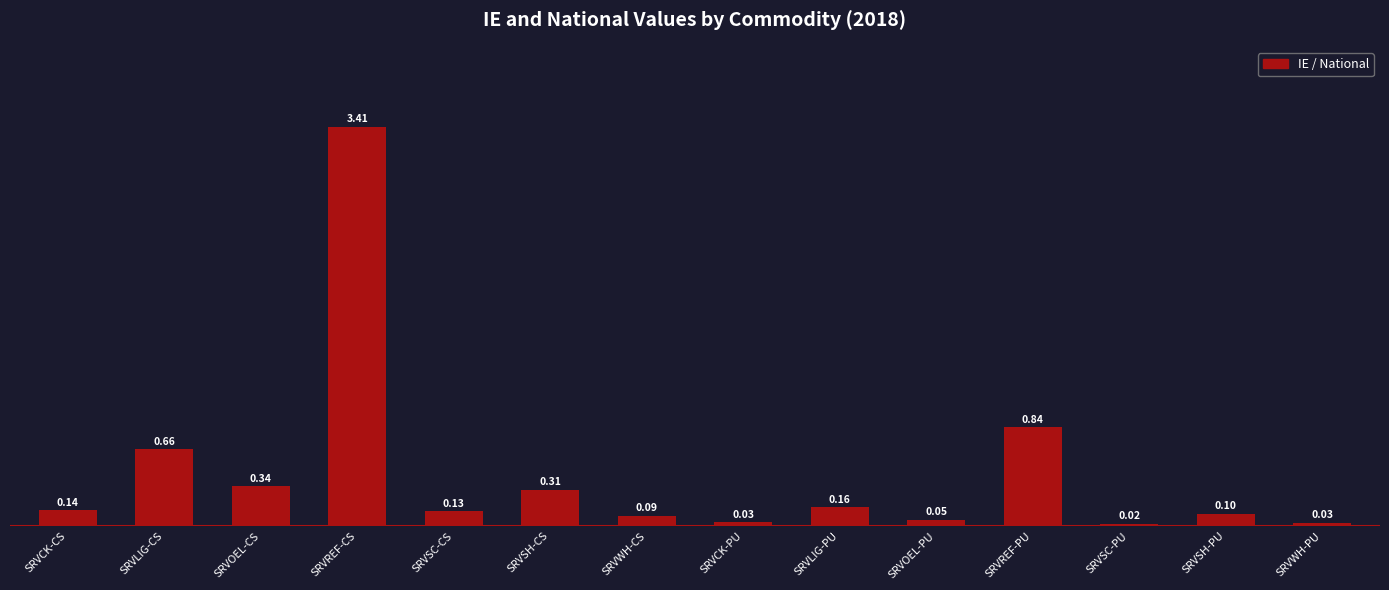

Are the bars horizontal?

No